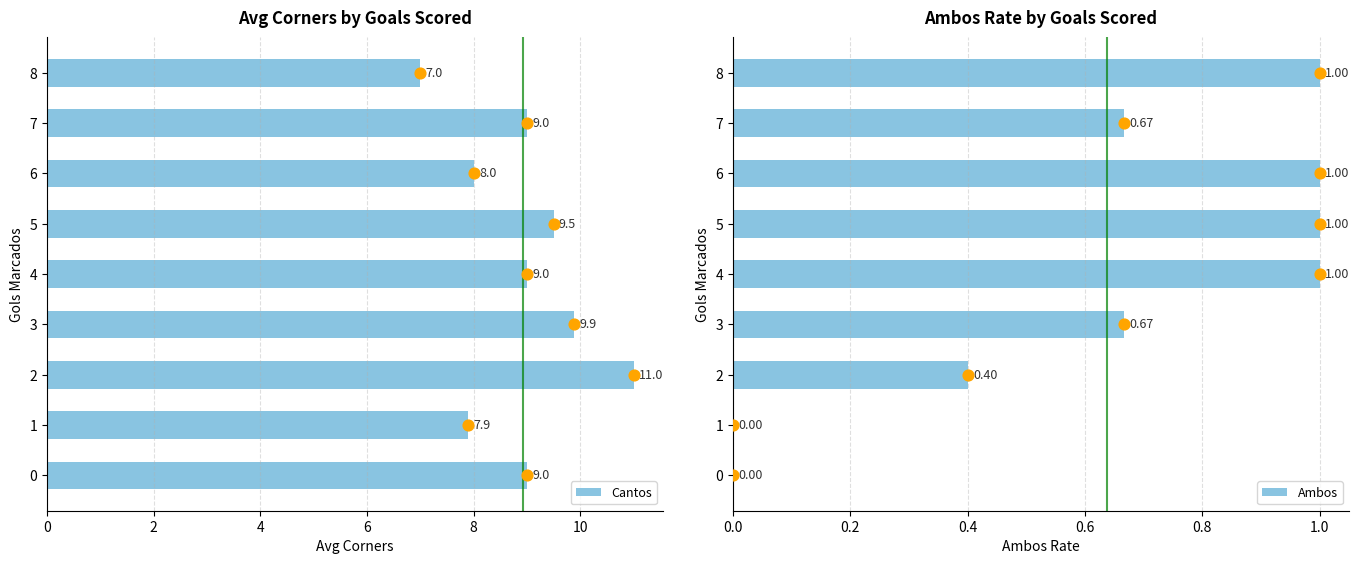

At how many categories does at least one series exceed 5?

9